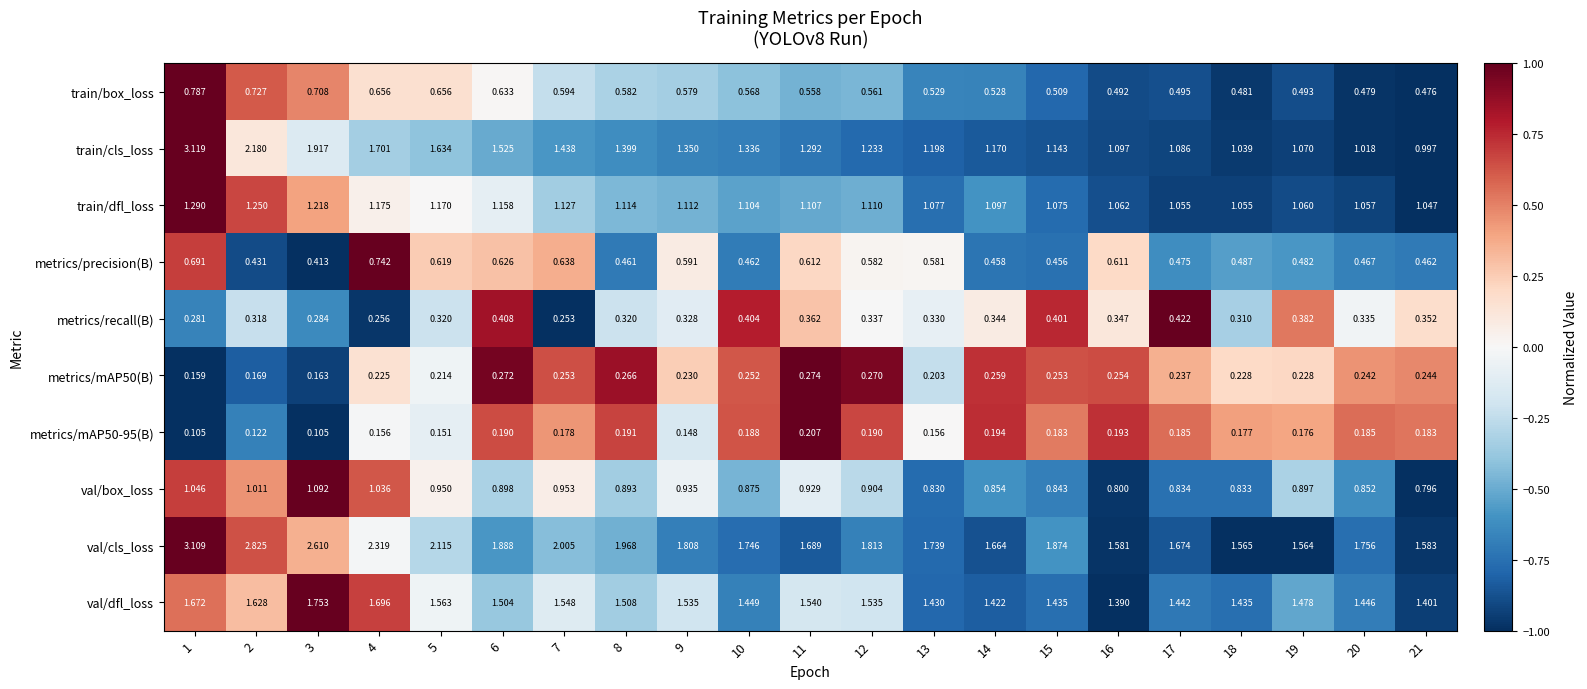

At 10, list the series in order from smallest to largest.

metrics/mAP50-95(B), metrics/mAP50(B), metrics/recall(B), metrics/precision(B), train/box_loss, val/box_loss, train/dfl_loss, train/cls_loss, val/dfl_loss, val/cls_loss